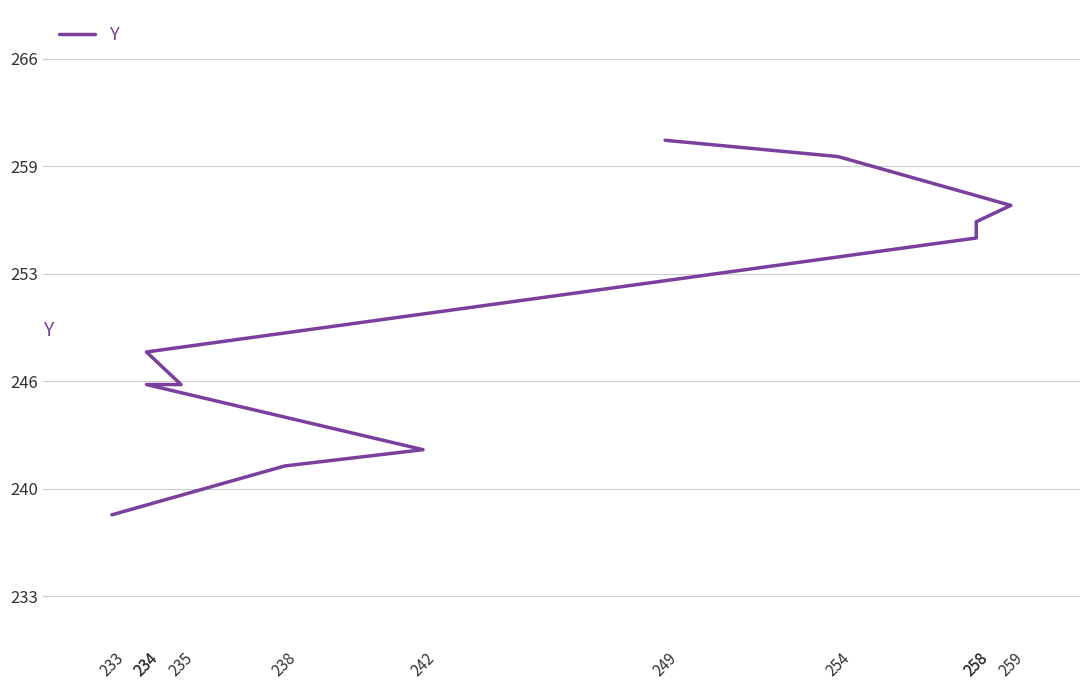

Which category has the lowest value across all series?

233